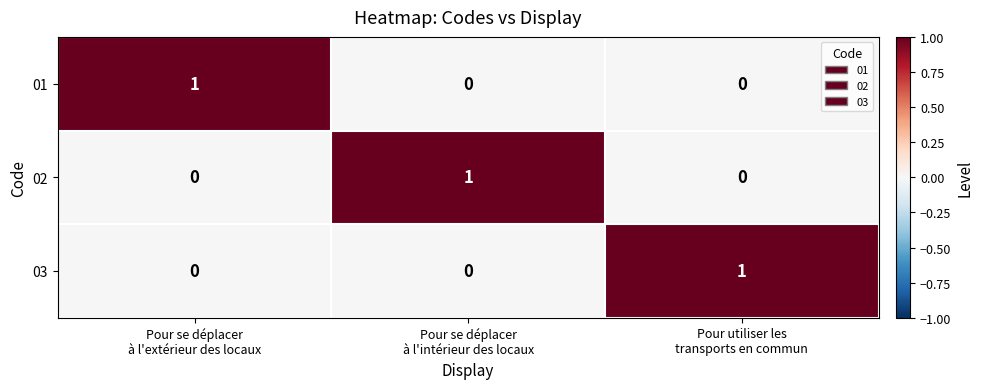

Count the 03 values in the range 0 to 1.

3